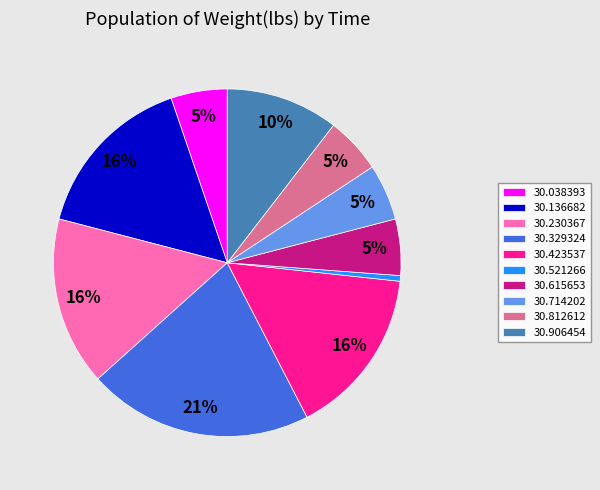

How many slices are in this pie chart?

10